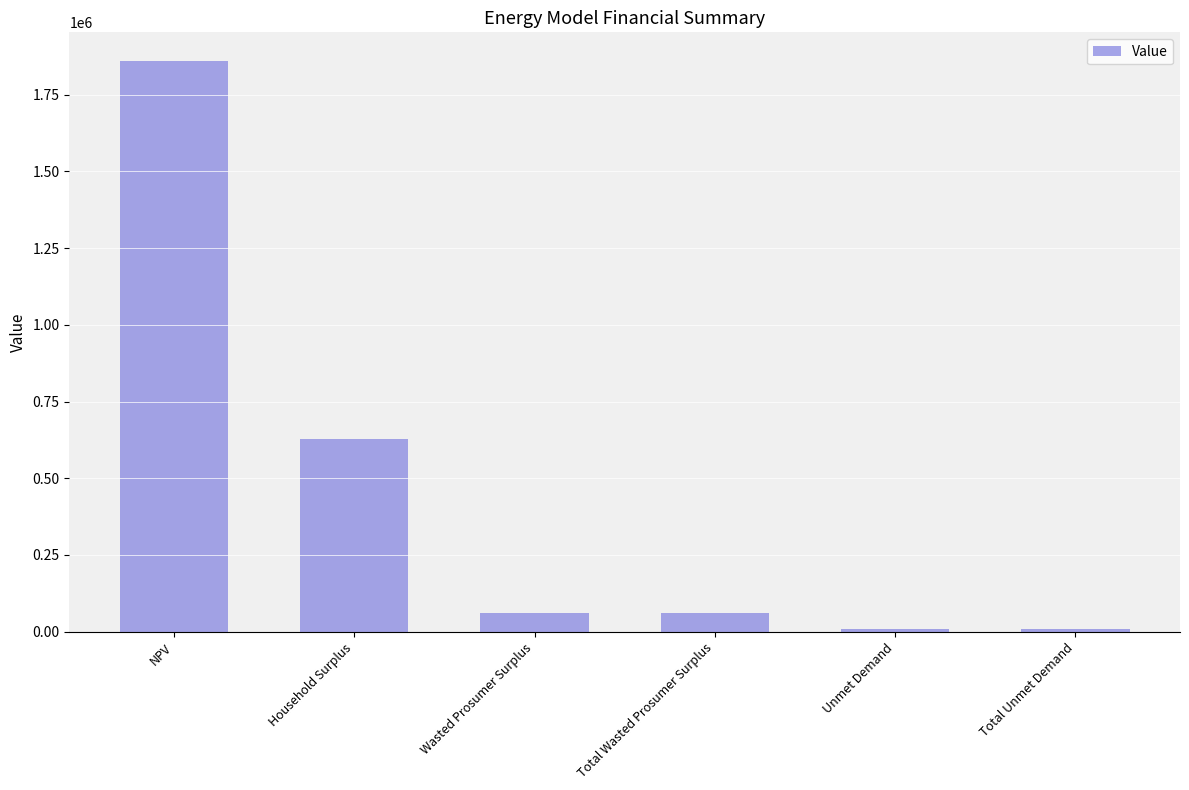

How many distinct data groups are displayed?

1